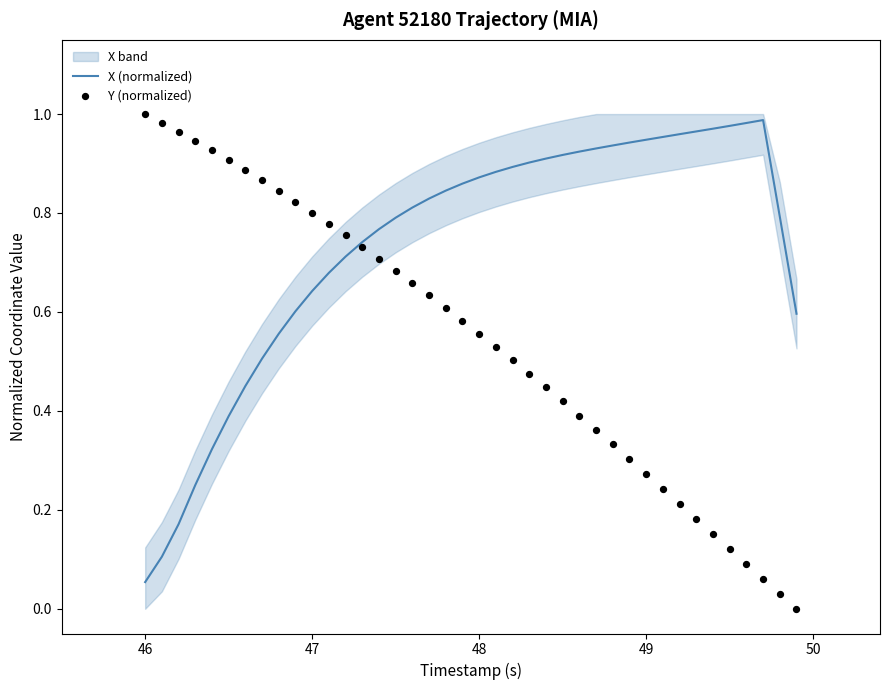

At how many categories does at least one series exceed 0?

40